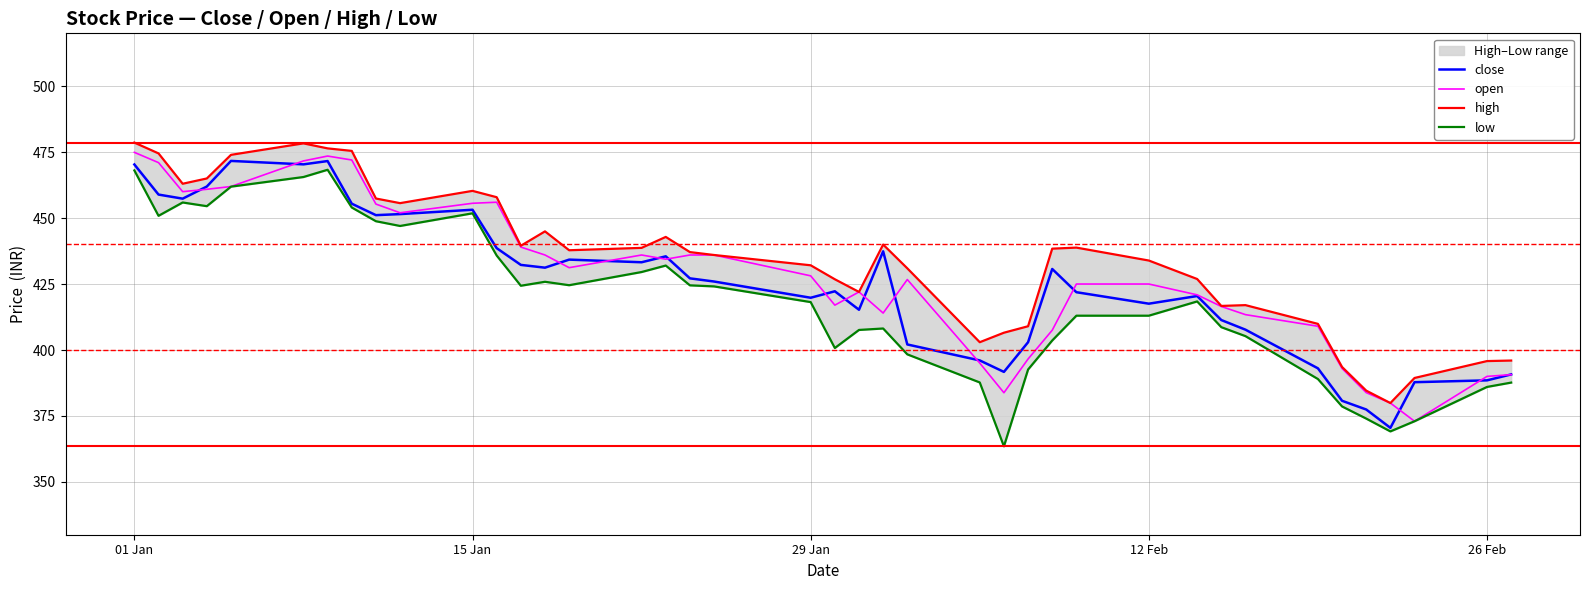

How many interior local valleys does the open series have?

8